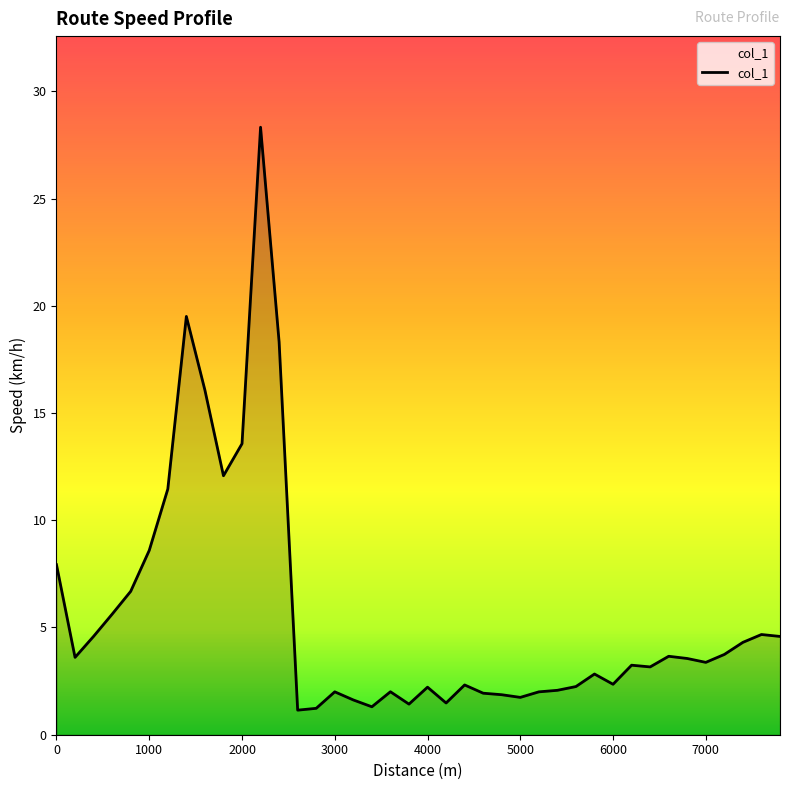

What is the greatest value displayed?

28.3